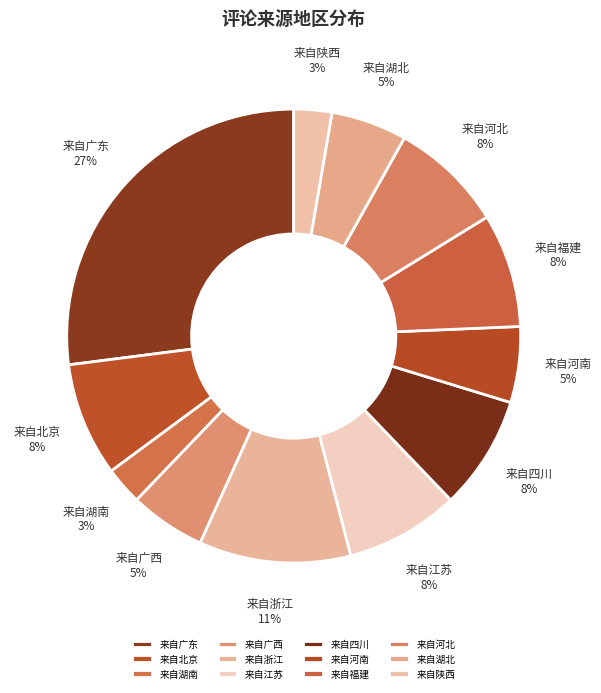

What is the largest slice in the pie chart?

来自广东